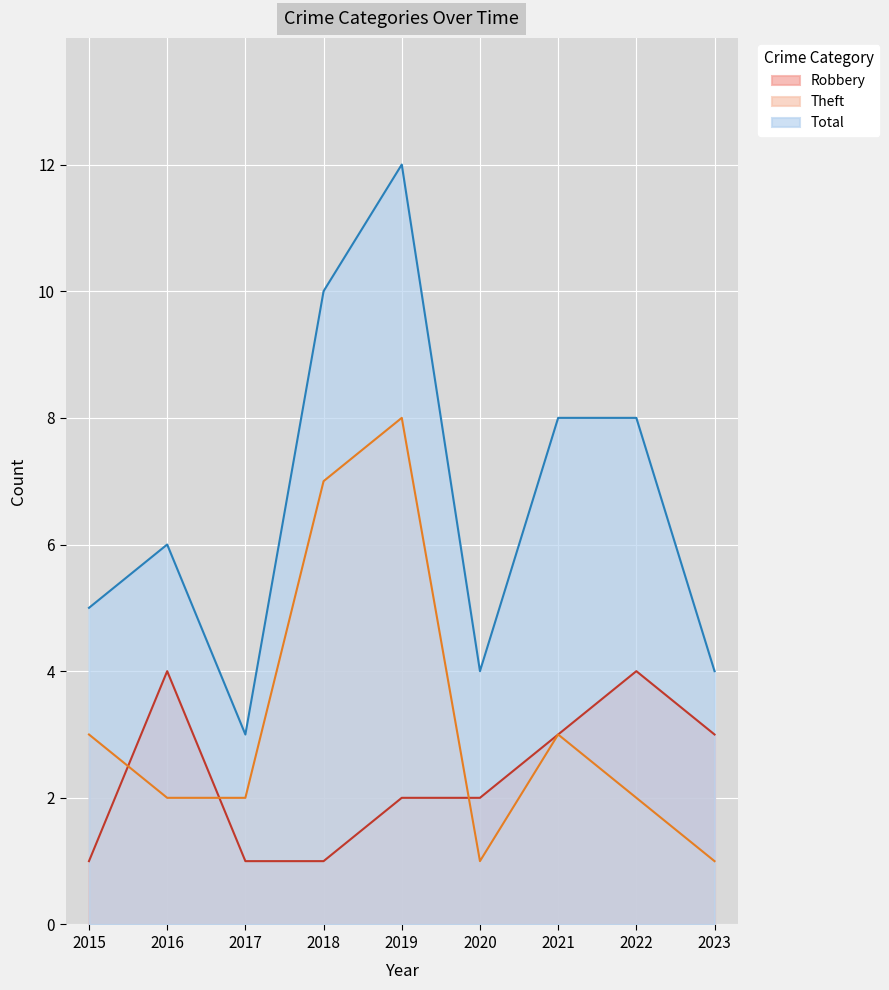

Is it true that Robbery equals 1 at 2019?

False